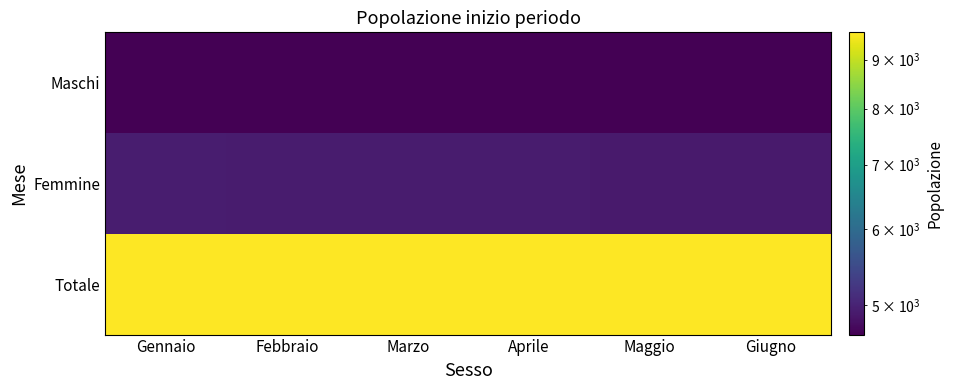

At which category is the sum across all series the highest?

Gennaio